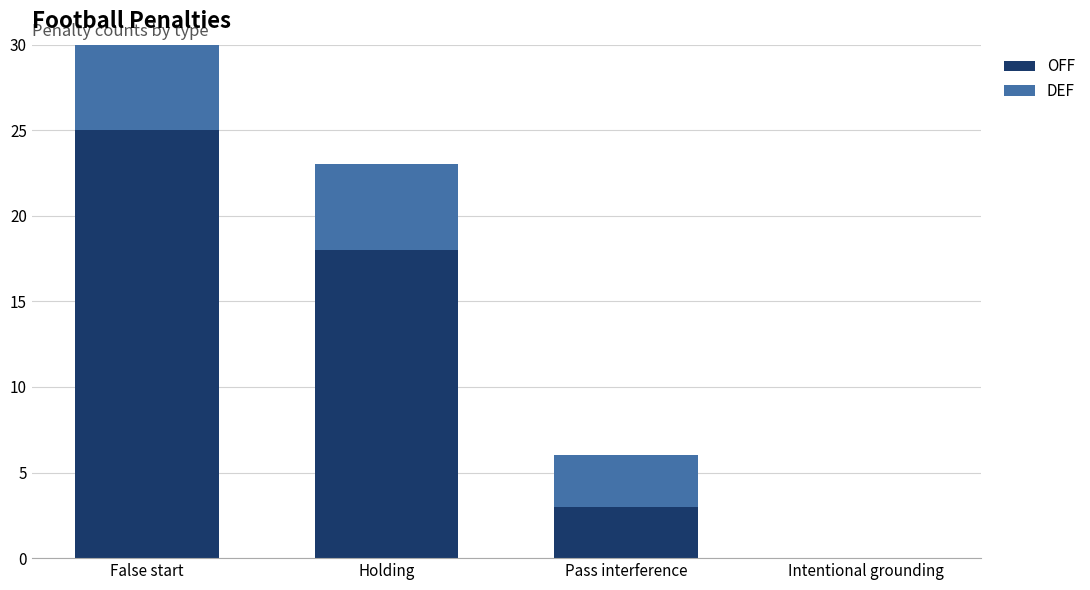

Reading left to right, list the values for the OFF series.

False start=25	Holding=18	Pass interference=3	Intentional grounding=0